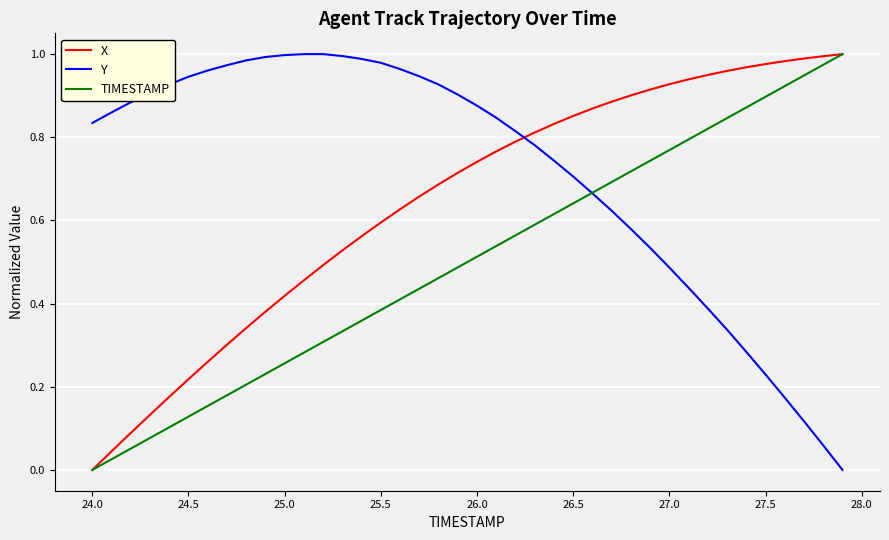

Is this an area chart (filled region under the line)?

No